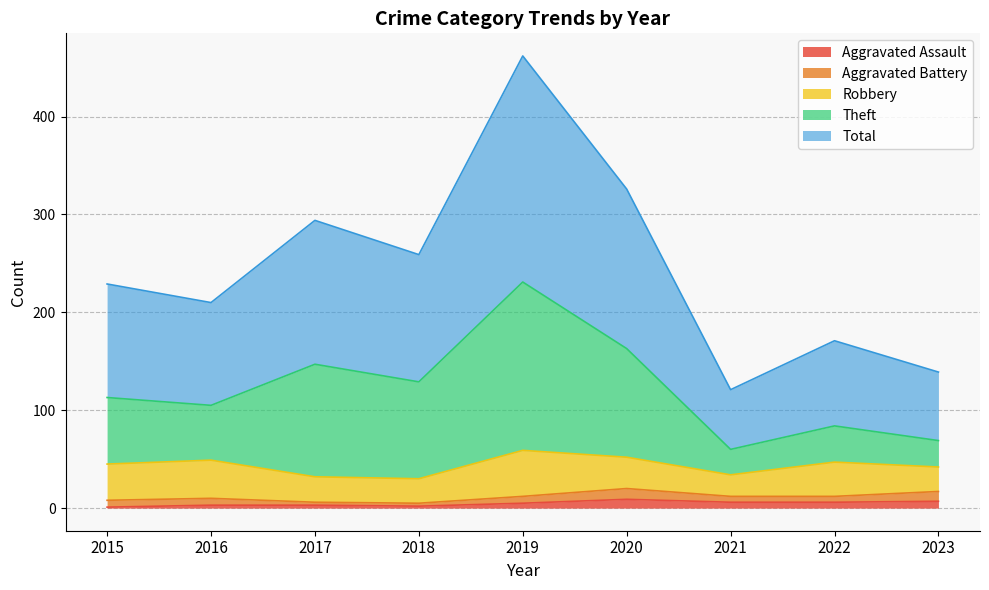

At which label does Theft first exceed 113?

2017